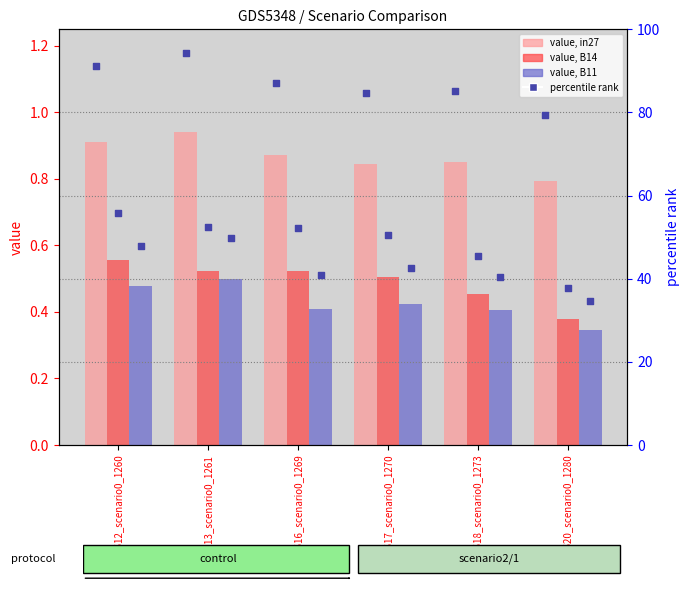

Is the value of in27 at GSM618_scenario0_1273 greater than the value of B11 at GSM613_scenario0_1261?

Yes